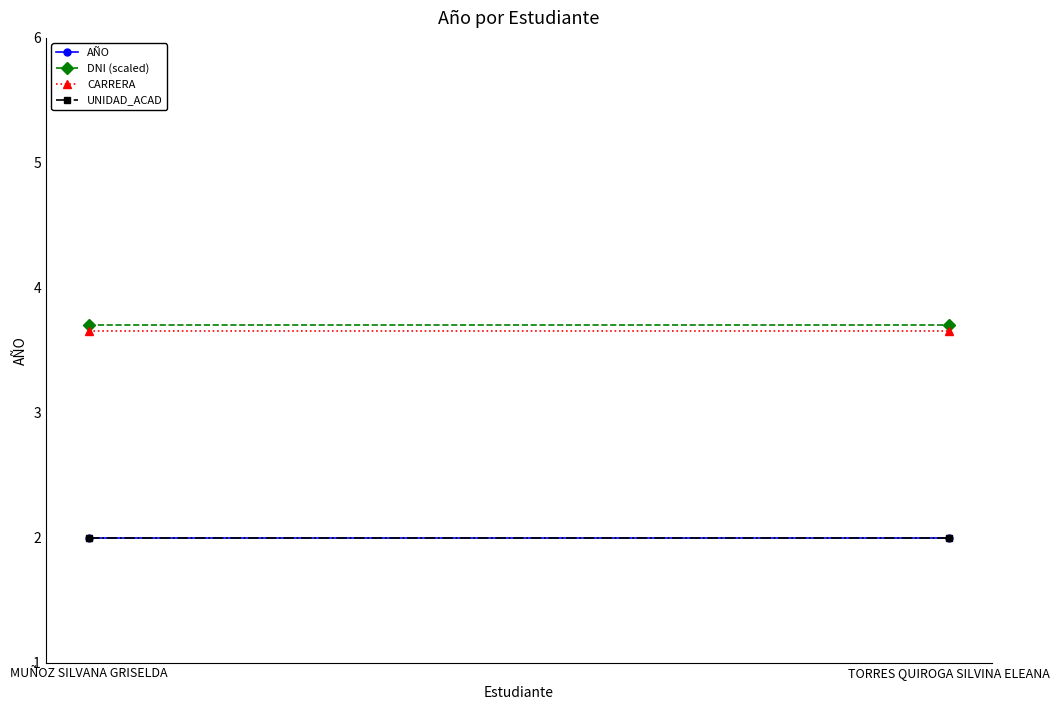

What is the maximum value shown in the chart?

3.7